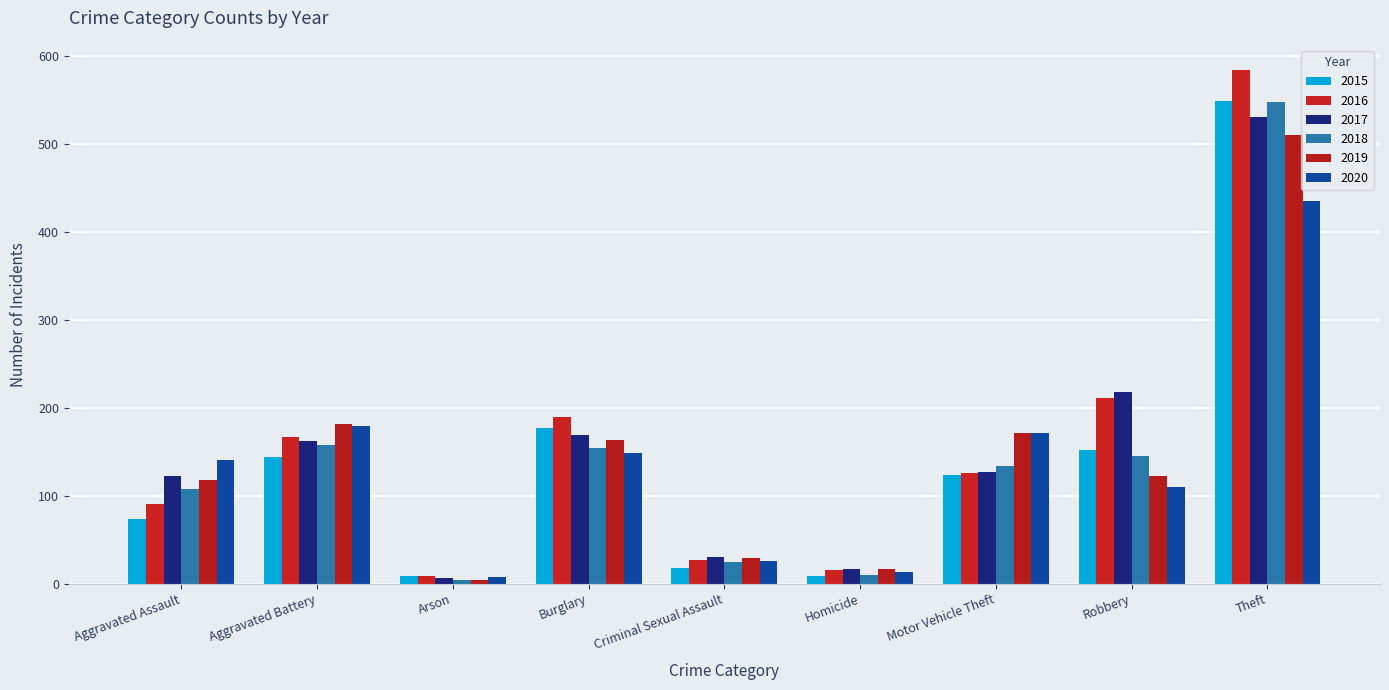

What is the difference between the 2016 values at Robbery and Criminal Sexual Assault?

184